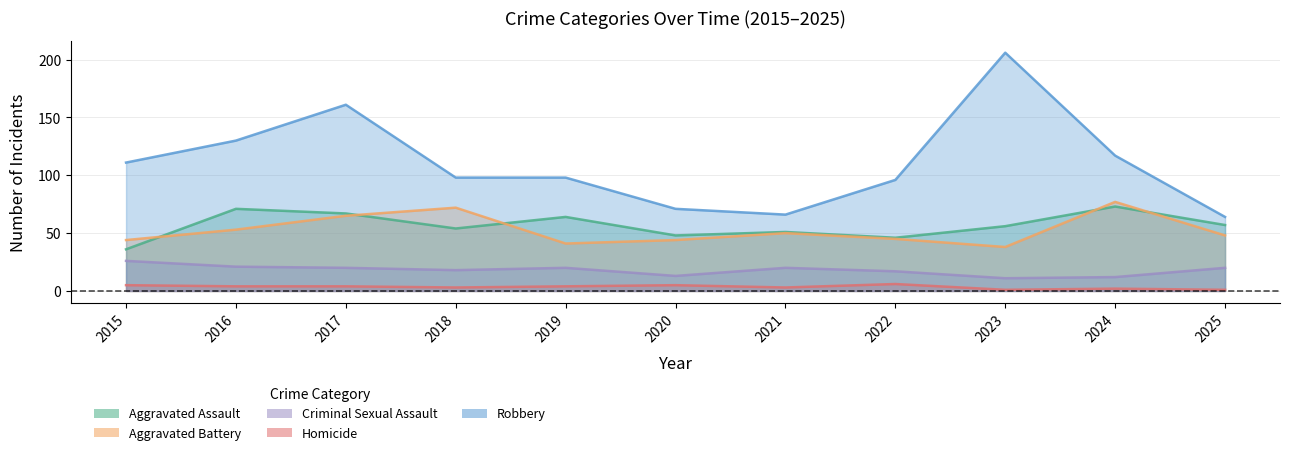

What is the value of the Homicide point at the 5th from the left?

4